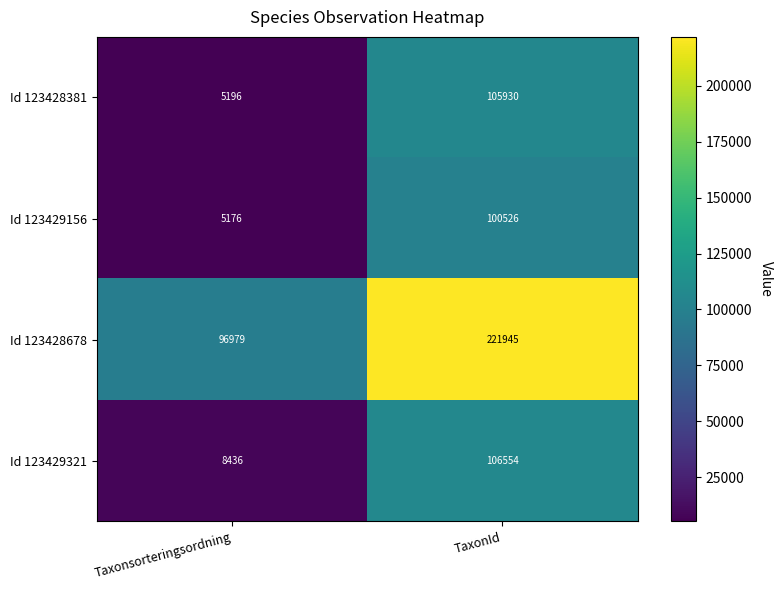

Is it true that Id 123428381 equals 7191 at Taxonsorteringsordning?

False